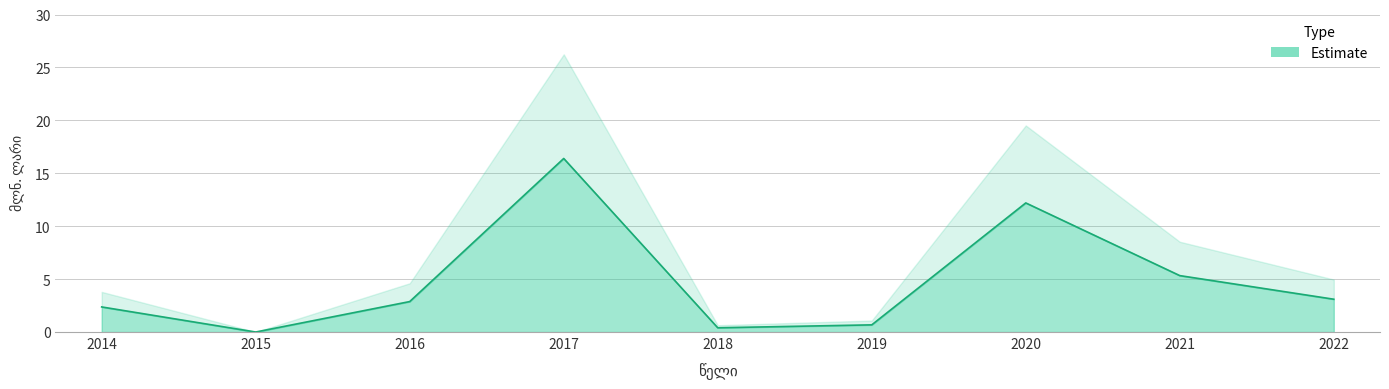

What is the sum of all values?

43.4